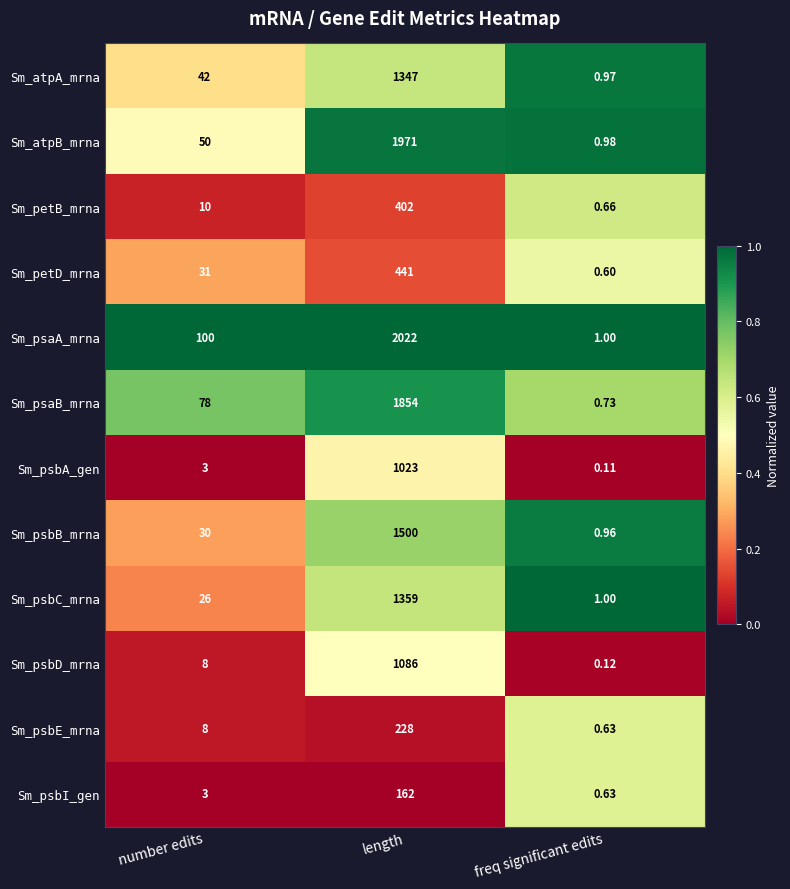

At how many categories does at least one series exceed 0?

3